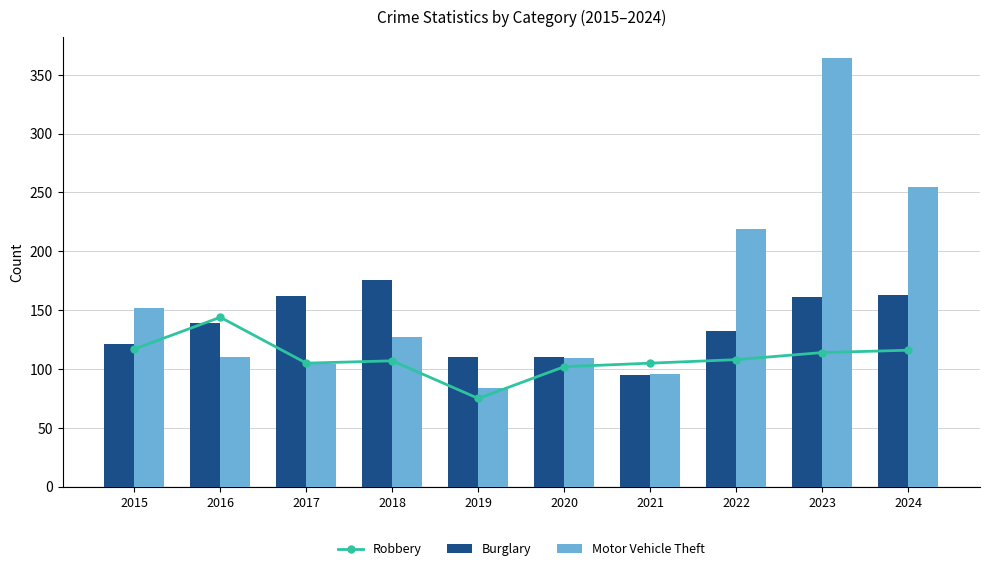

At which category does the chart reach its minimum across all series?

2019